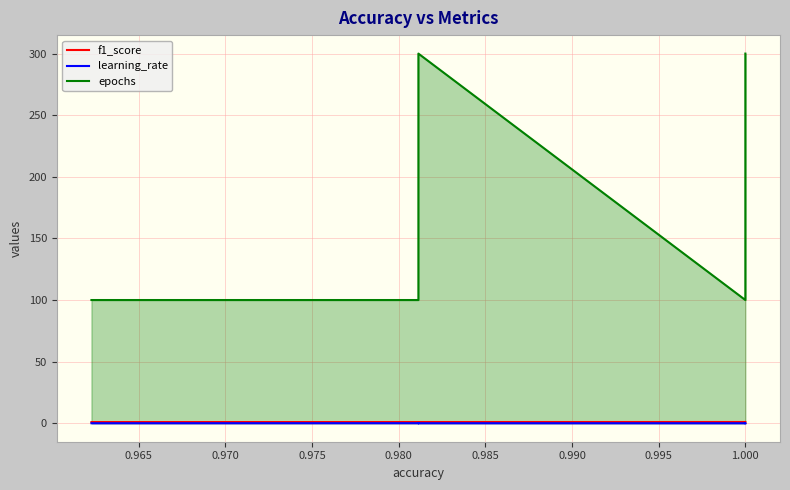

List the series in order of their peak value, lowest first.

learning_rate, f1_score, epochs